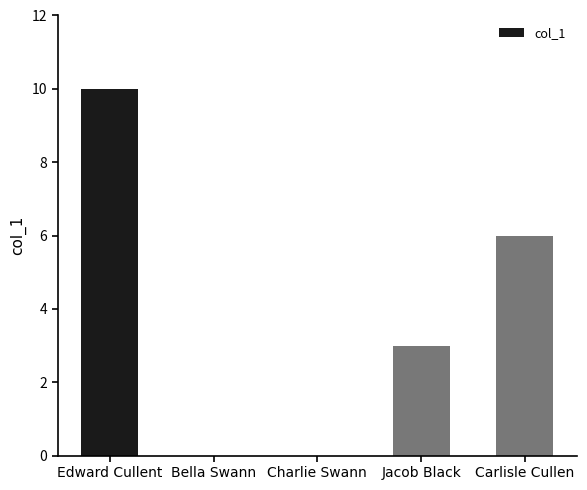

Reading left to right, transcribe all the data shown in this chart.

Edward Cullent=10	Bella Swann=0	Charlie Swann=0	Jacob Black=3	Carlisle Cullen=6